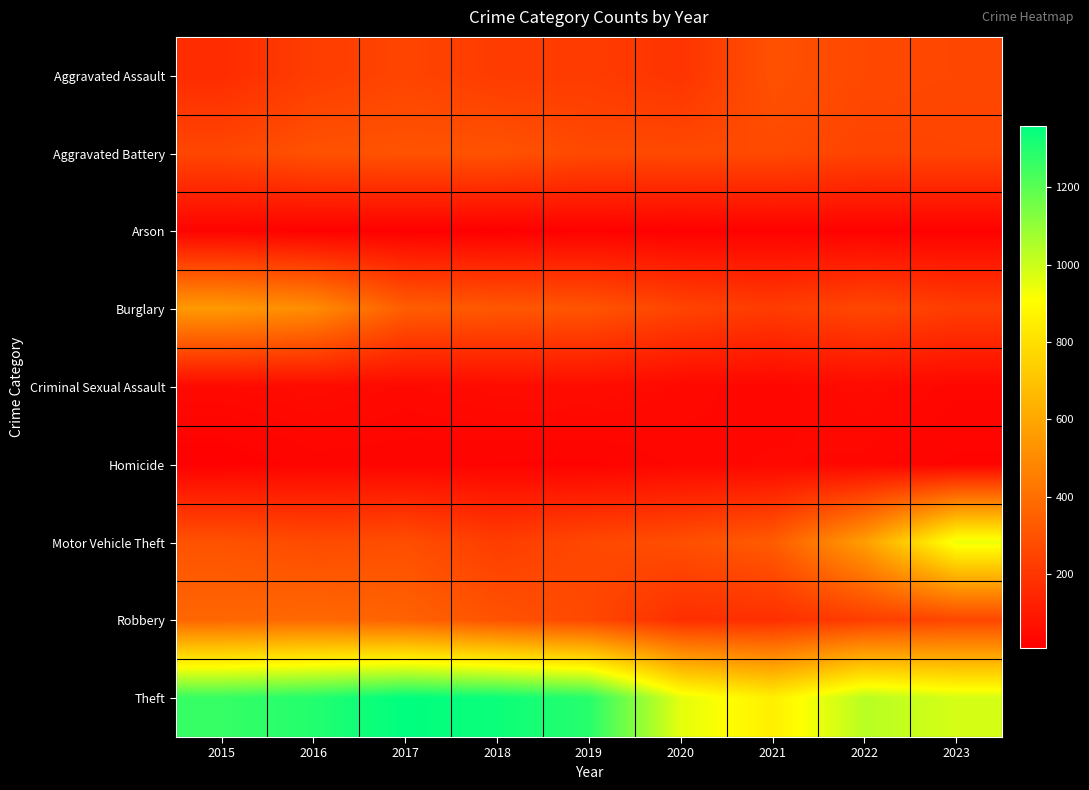

What is the spread (max minus min) of values at 2019?

1272